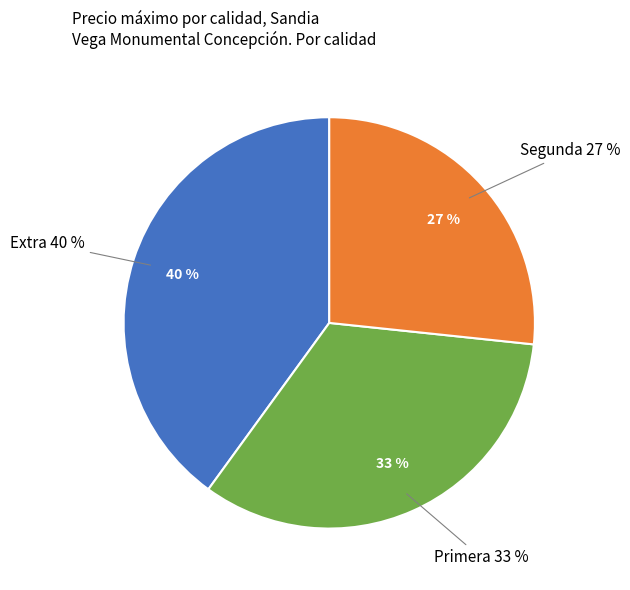

True or false: Segunda accounts for 12% of the total.

False